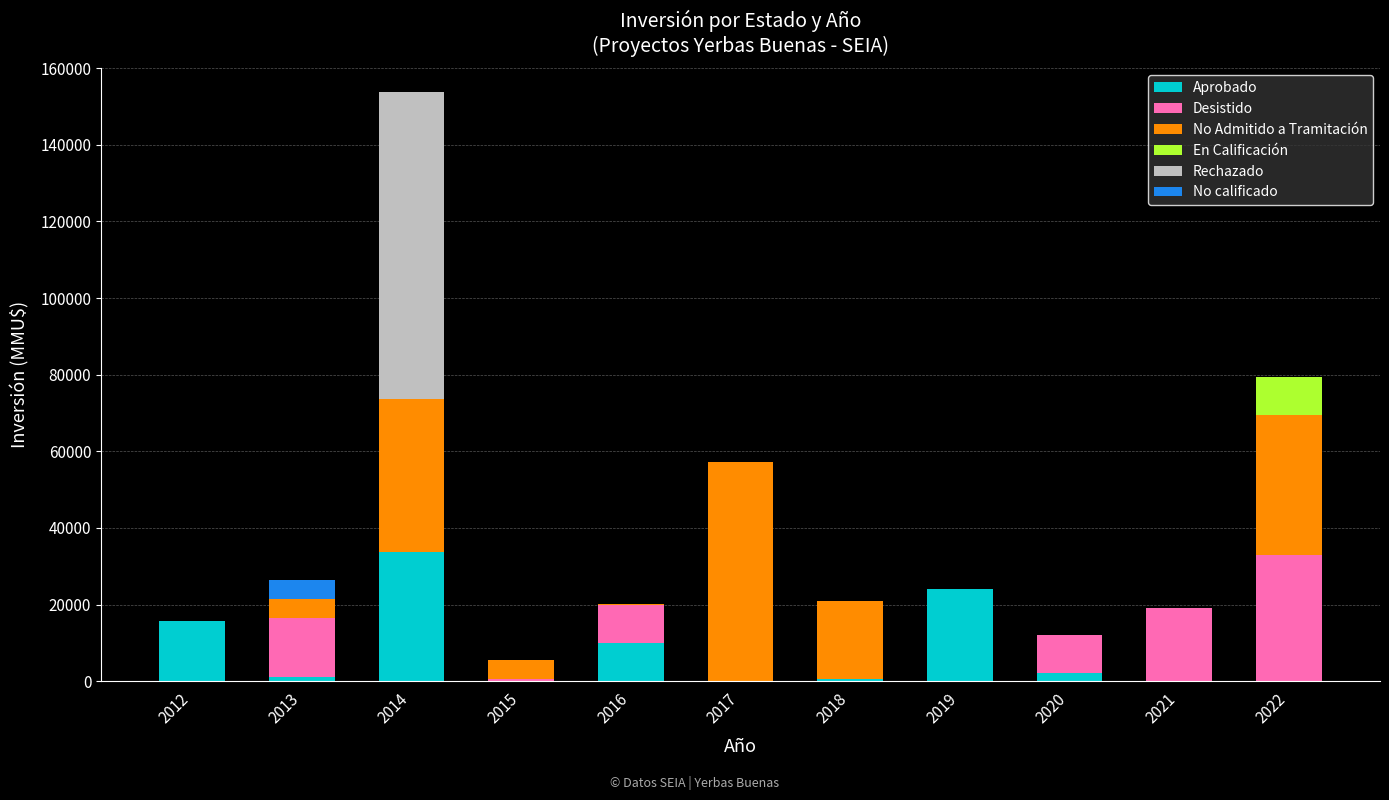

At which category is the sum across all series the highest?

2014